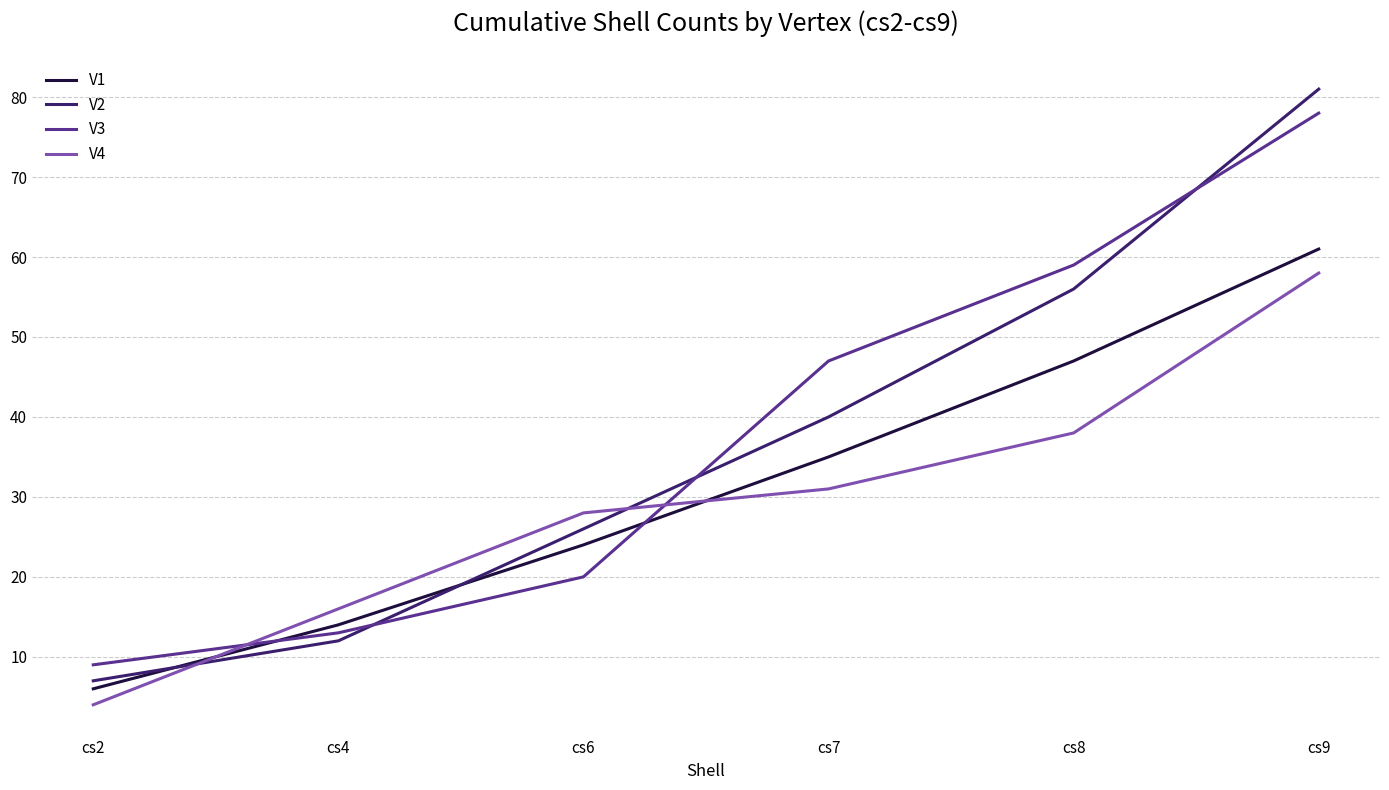

How many lines are shown in the chart?

4